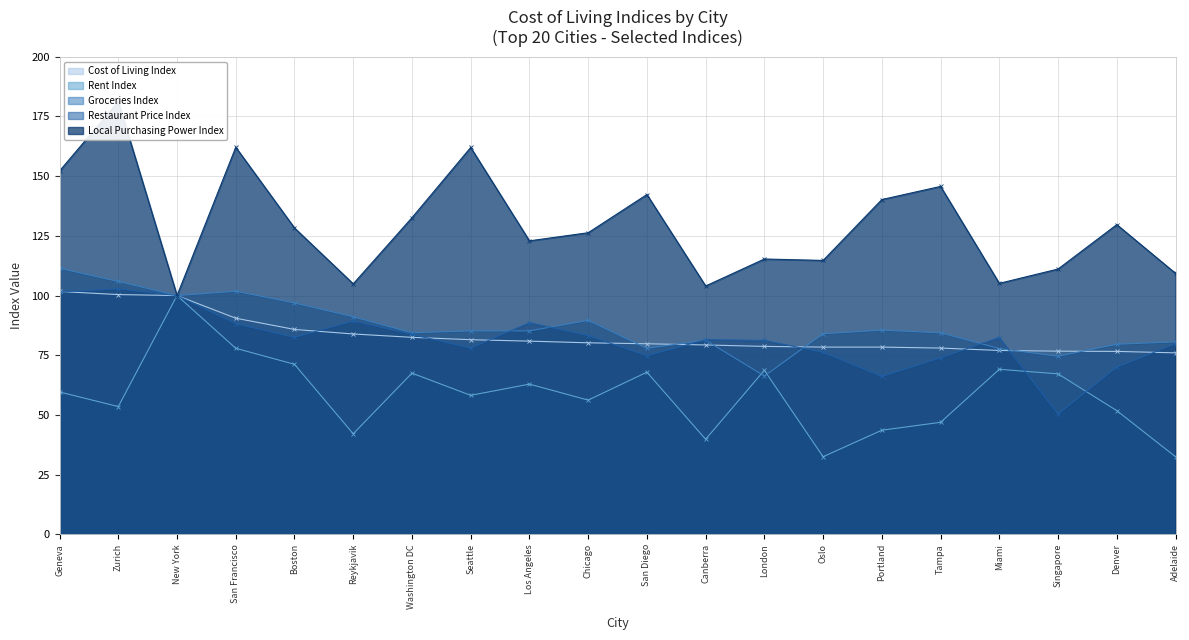

What is the smallest value displayed?

32.5